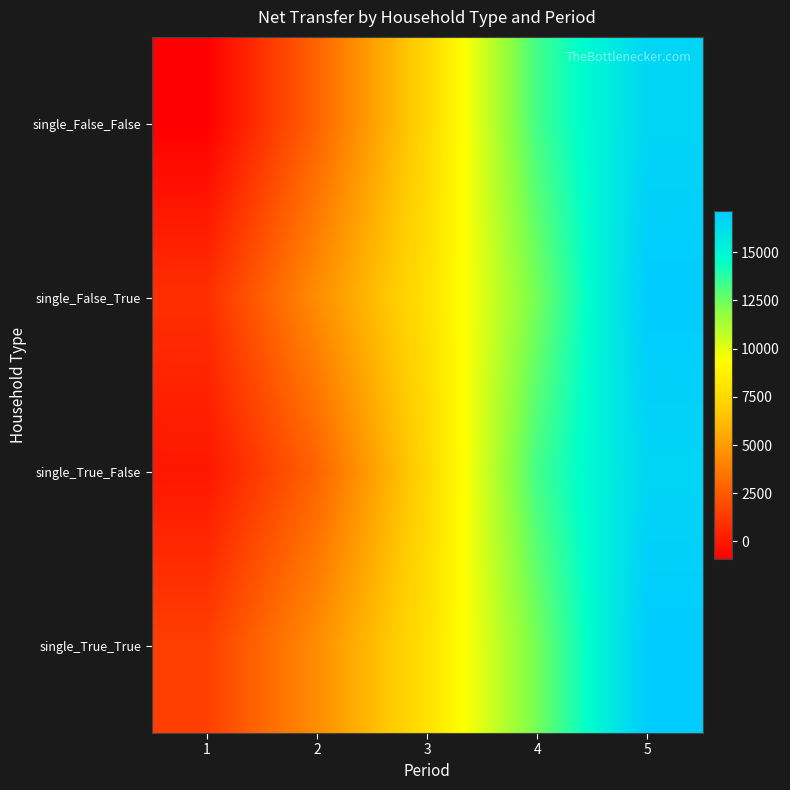

At which category is the sum across all series the highest?

5